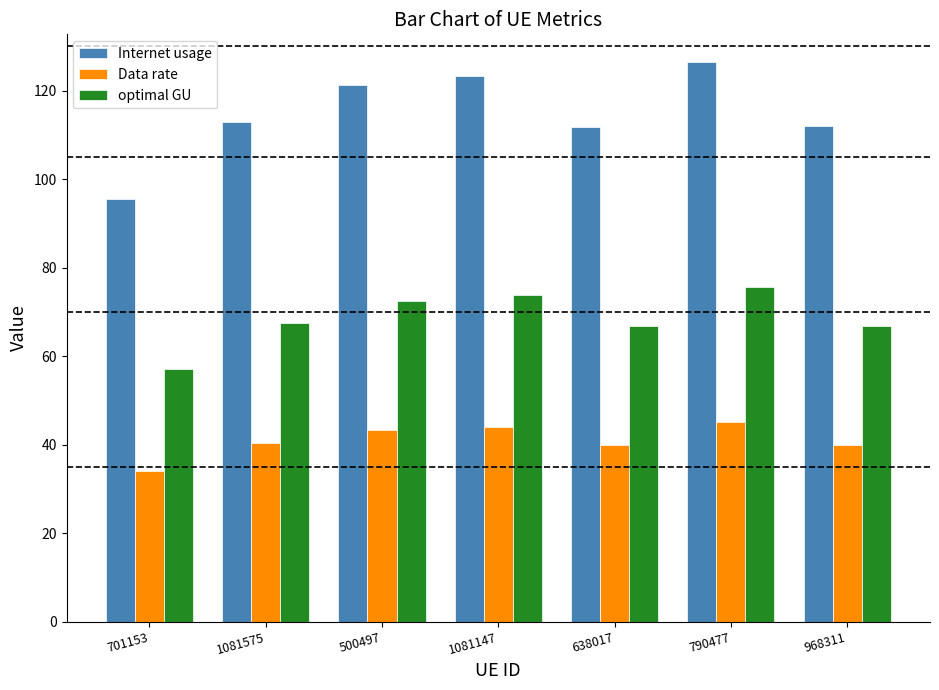

Read the Data rate value at 638017.

39.9